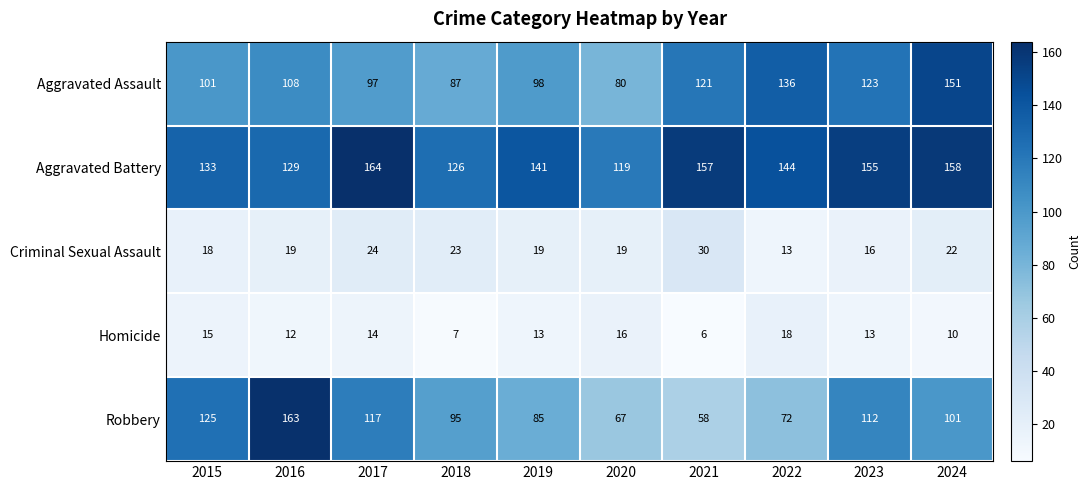

Which category has the lowest value in the Criminal Sexual Assault series?

2022